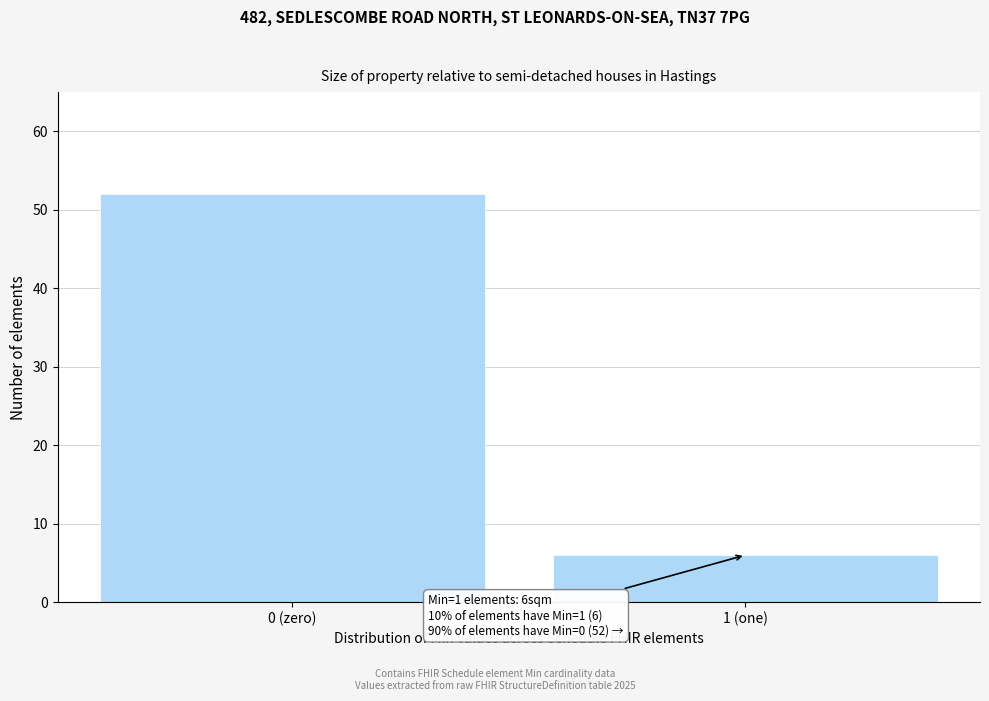

Reading right to left, what are all the values shown in this chart?

1 (one)=6	0 (zero)=52